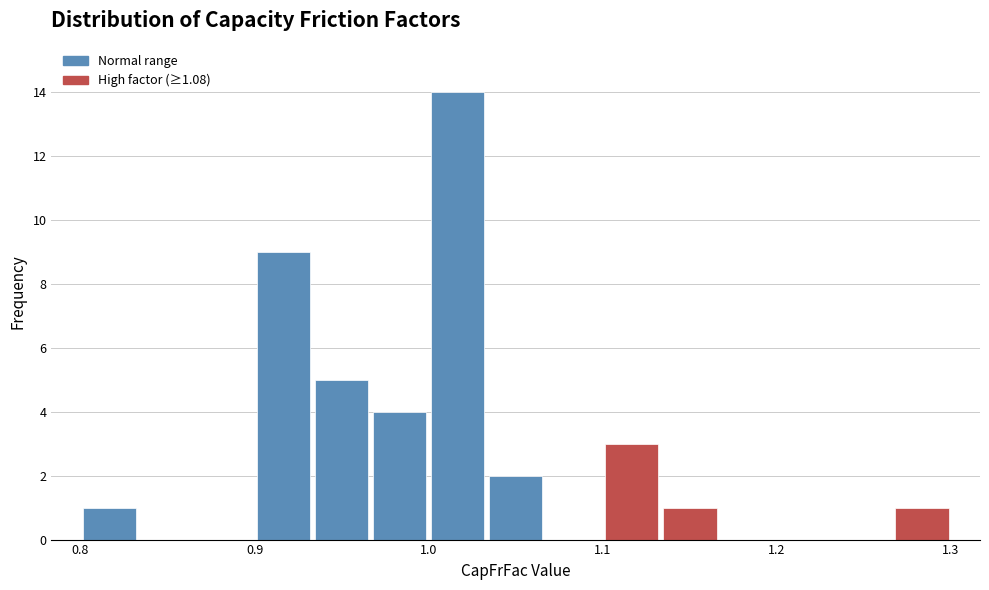

Read against the x-axis, roughly where is the centre of the tallest bar?

1.02